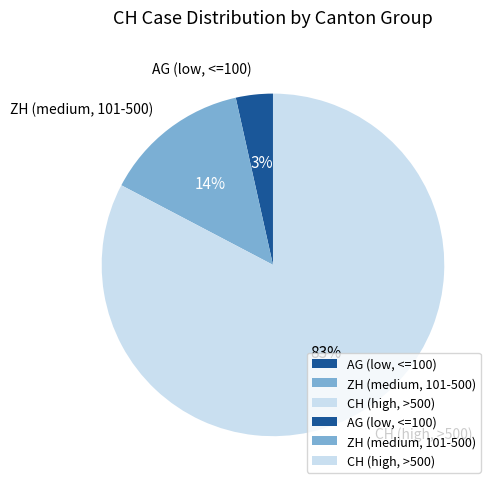

To the nearest percent, what is the average slice percentage?

33%